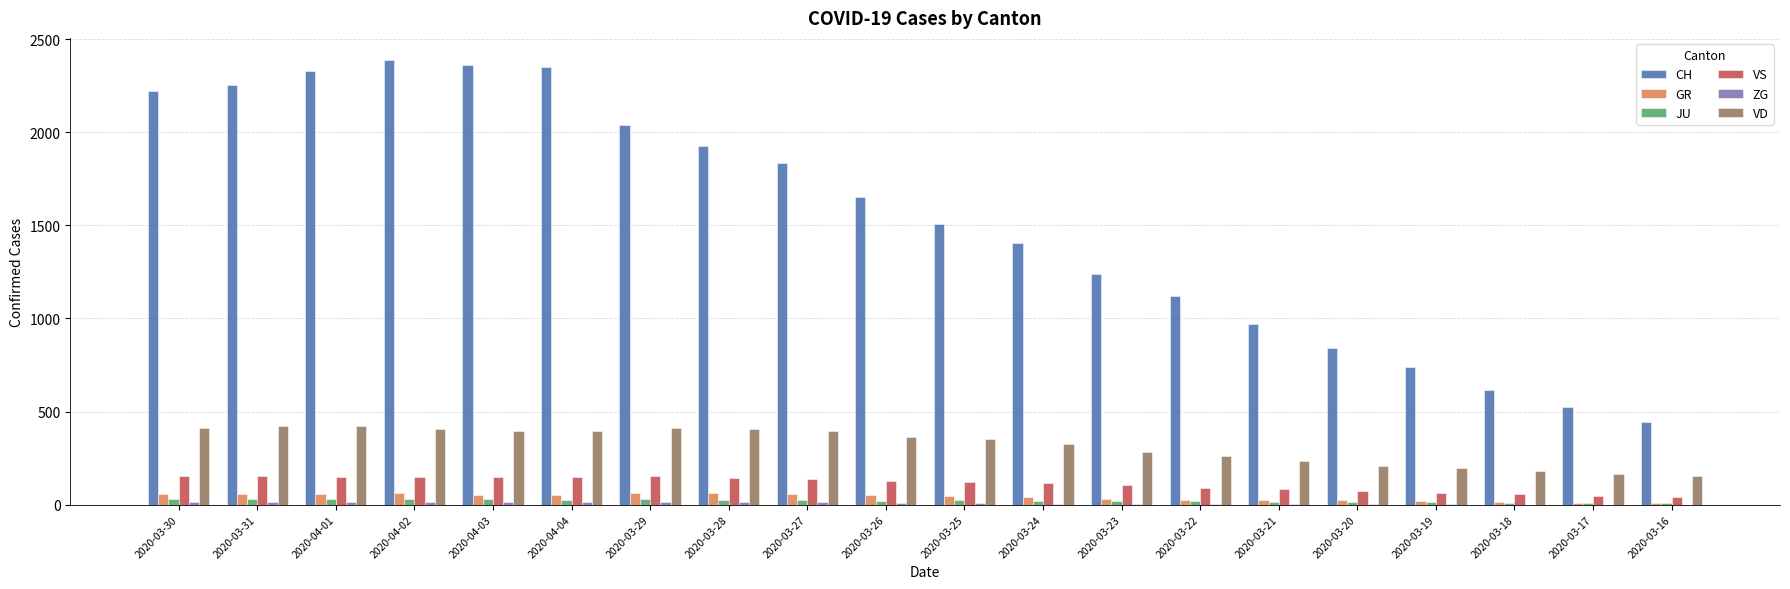

What is the average value of the VS series?

113